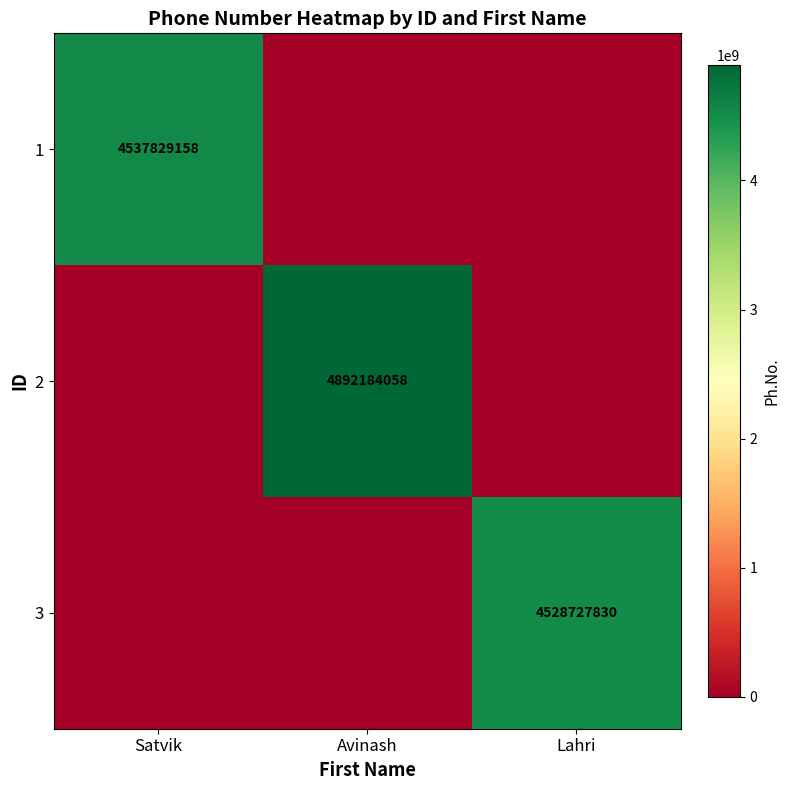

The value of 2 at Avinash is 7955180358. True or false?

False